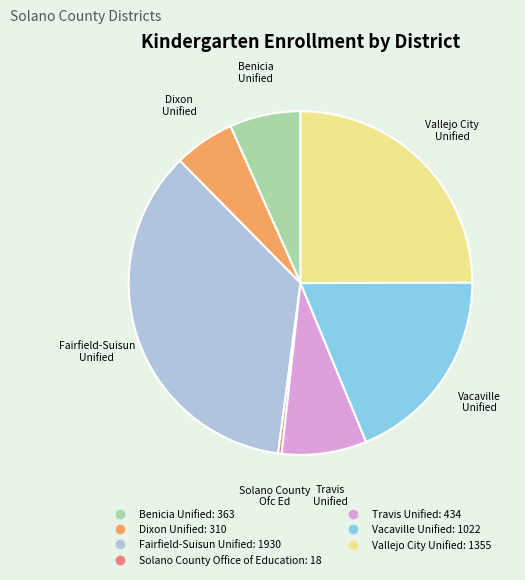

What is the ratio of the value at Travis Unified to the value at Benicia Unified?

1.2